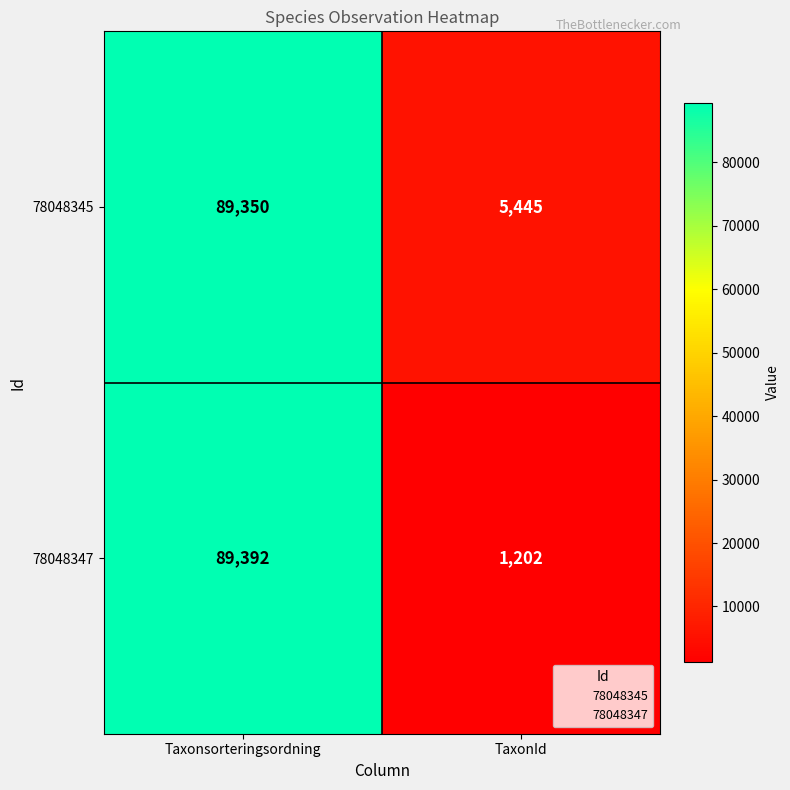

Reading right to left, transcribe all the data shown in this chart.

78048345: 5445	89350
78048347: 1202	89392